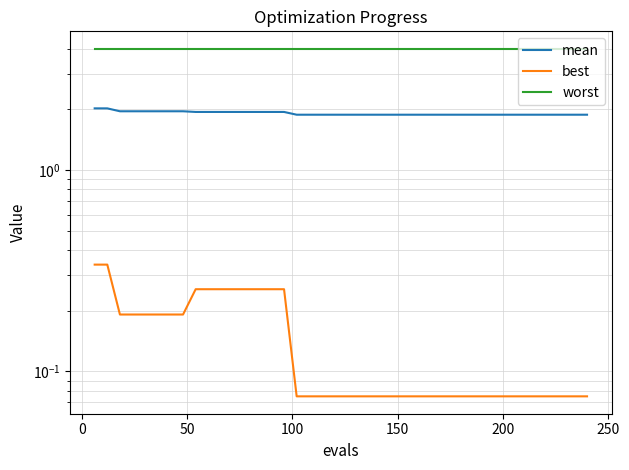

True or false: worst and best intersect in this chart.

False